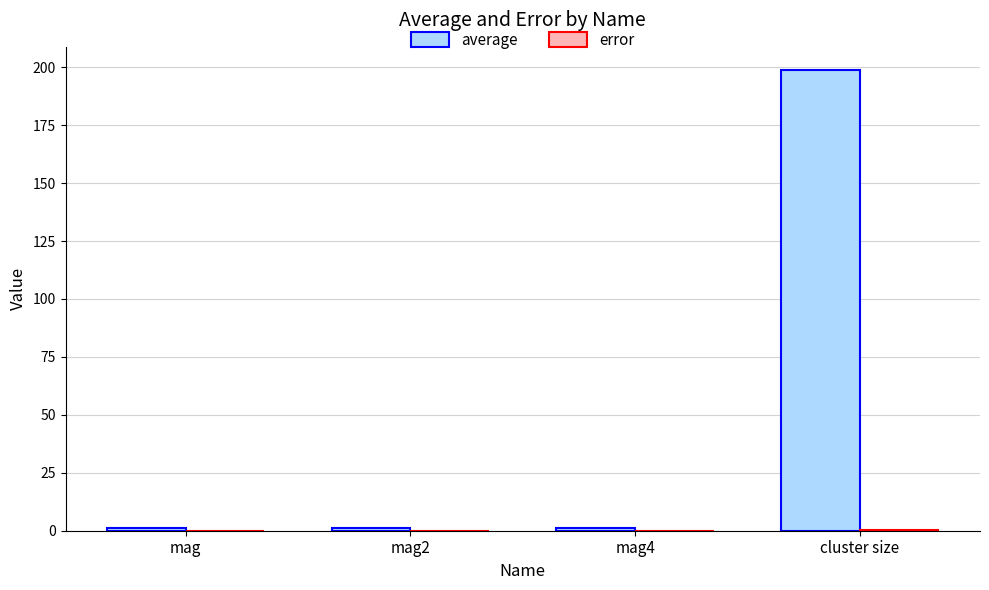

What is the maximum value shown in the chart?

198.9